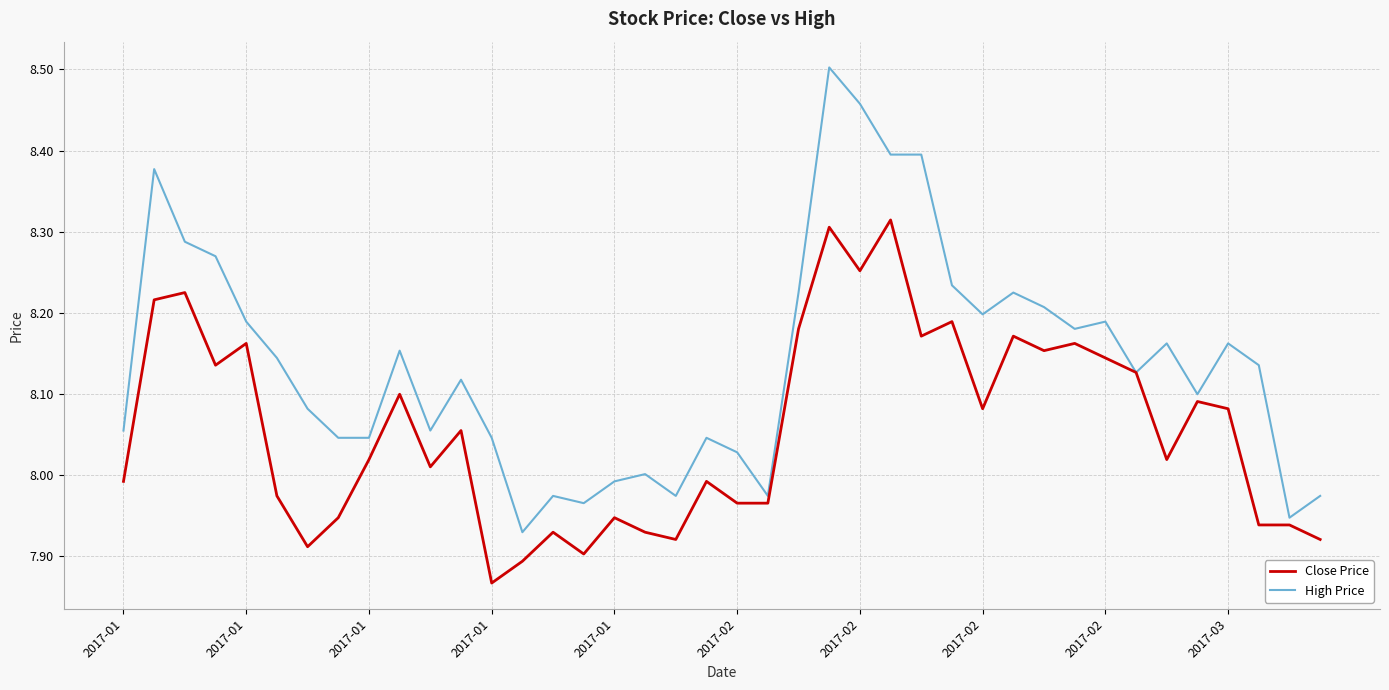

Rank the series by their maximum value, from highest to lowest.

High Price, Close Price